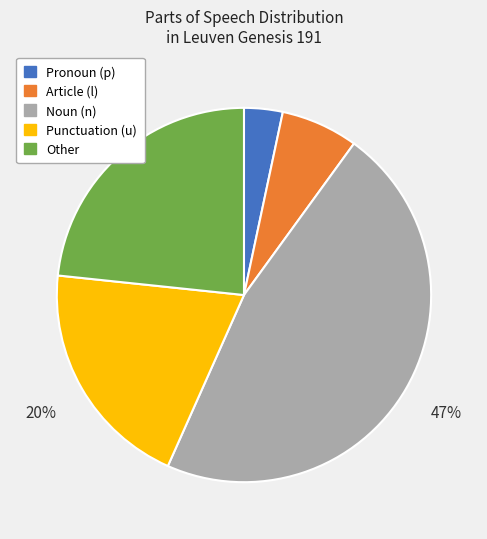

How many slices are in this pie chart?

5